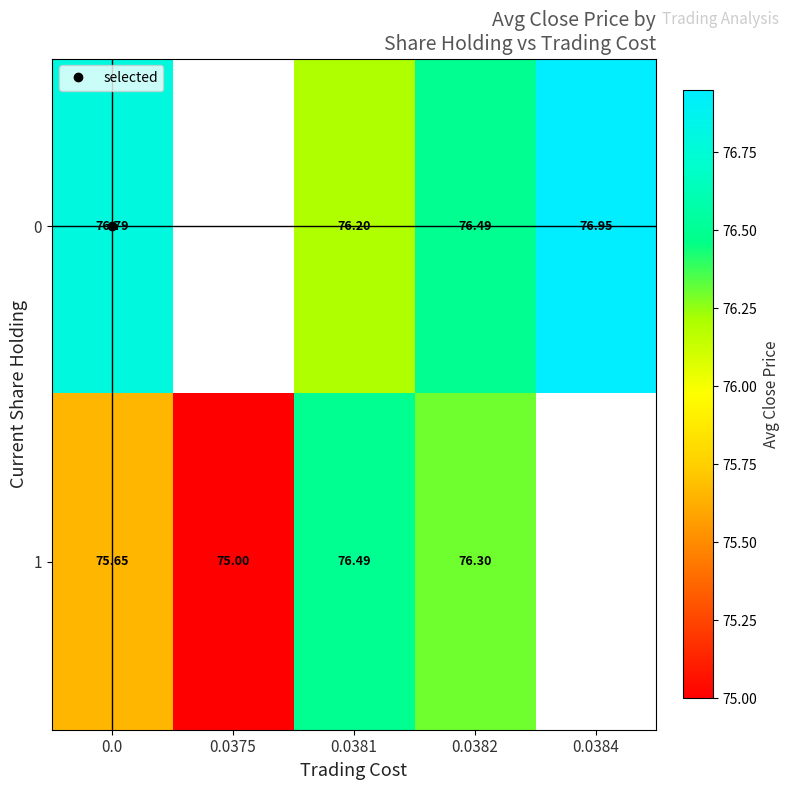

How many values in the 0 series exceed 76?

4